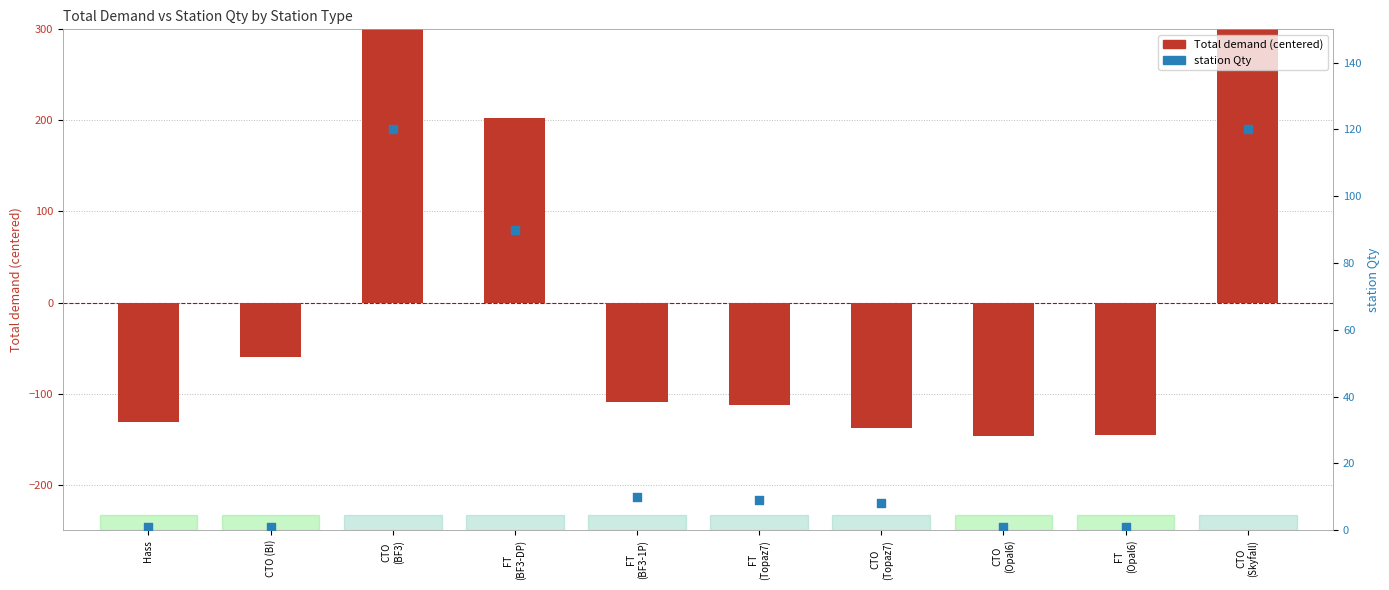

What is the total value across all series at FT
(BF3-DP)?

292.7